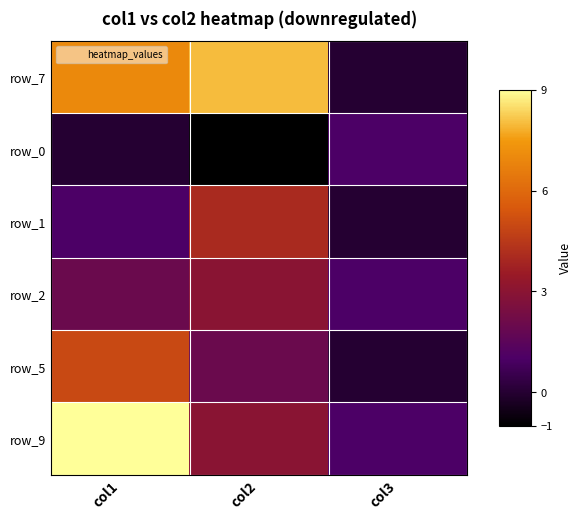

What is the spread (max minus min) of values at col1?

9